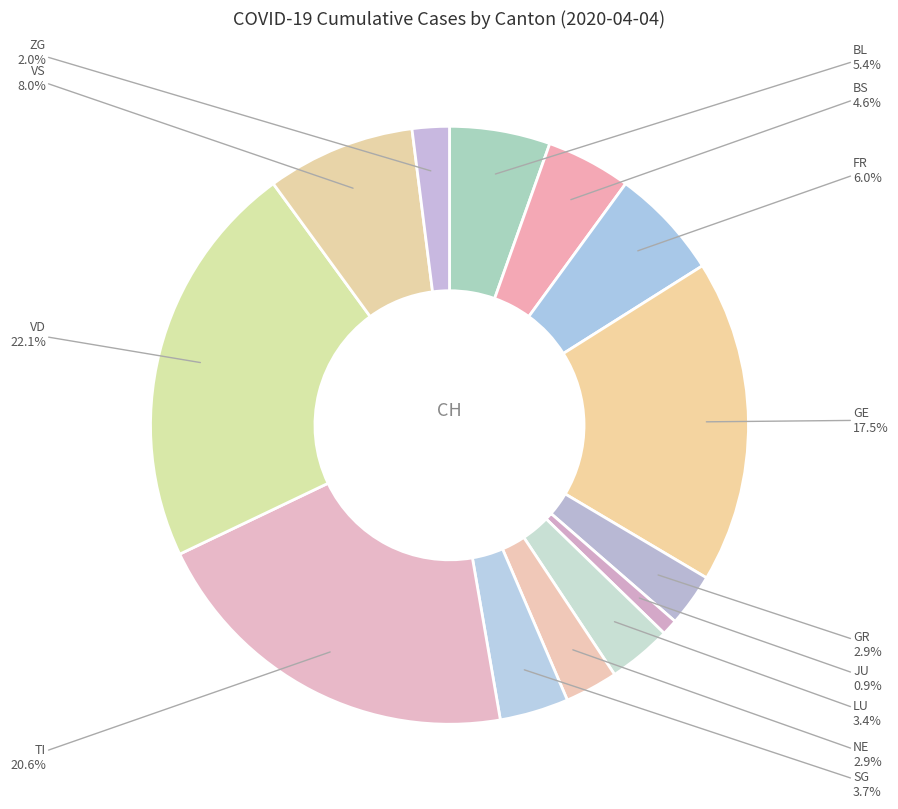

Count the number of slices in the pie.

13